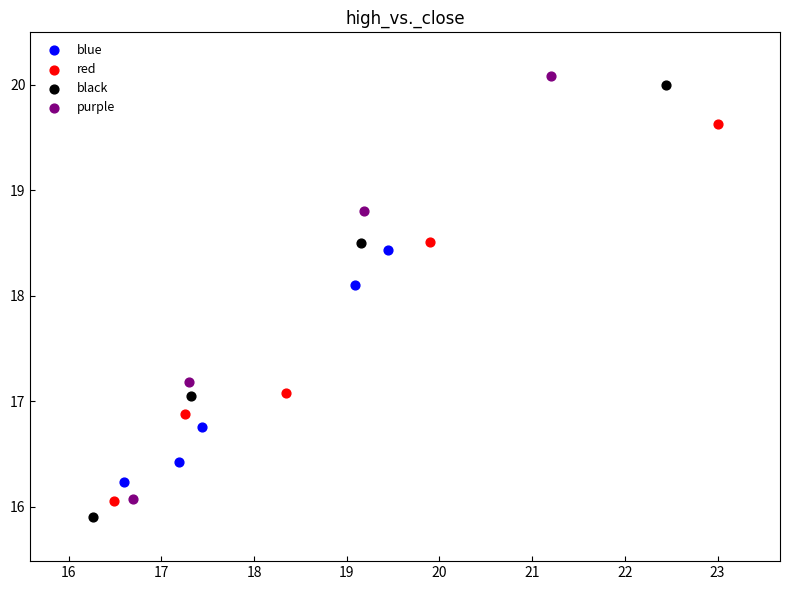

Which series has the largest Y range (max minus min)?

black